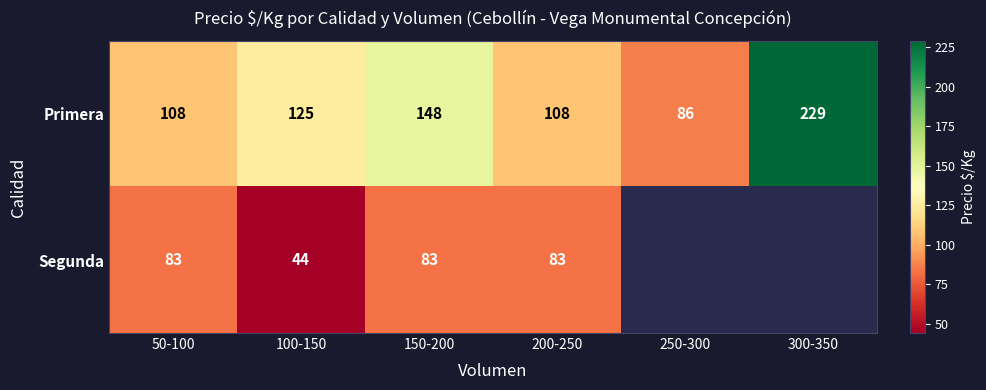

Which category has the highest value in the Primera series?

300-350